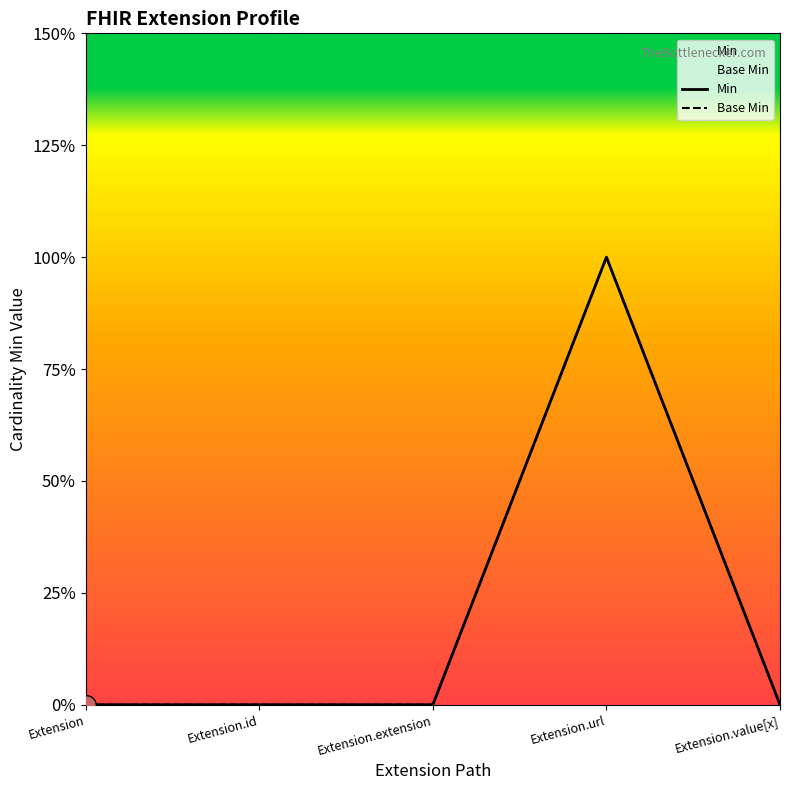

At which category is the sum across all series the highest?

Extension.url